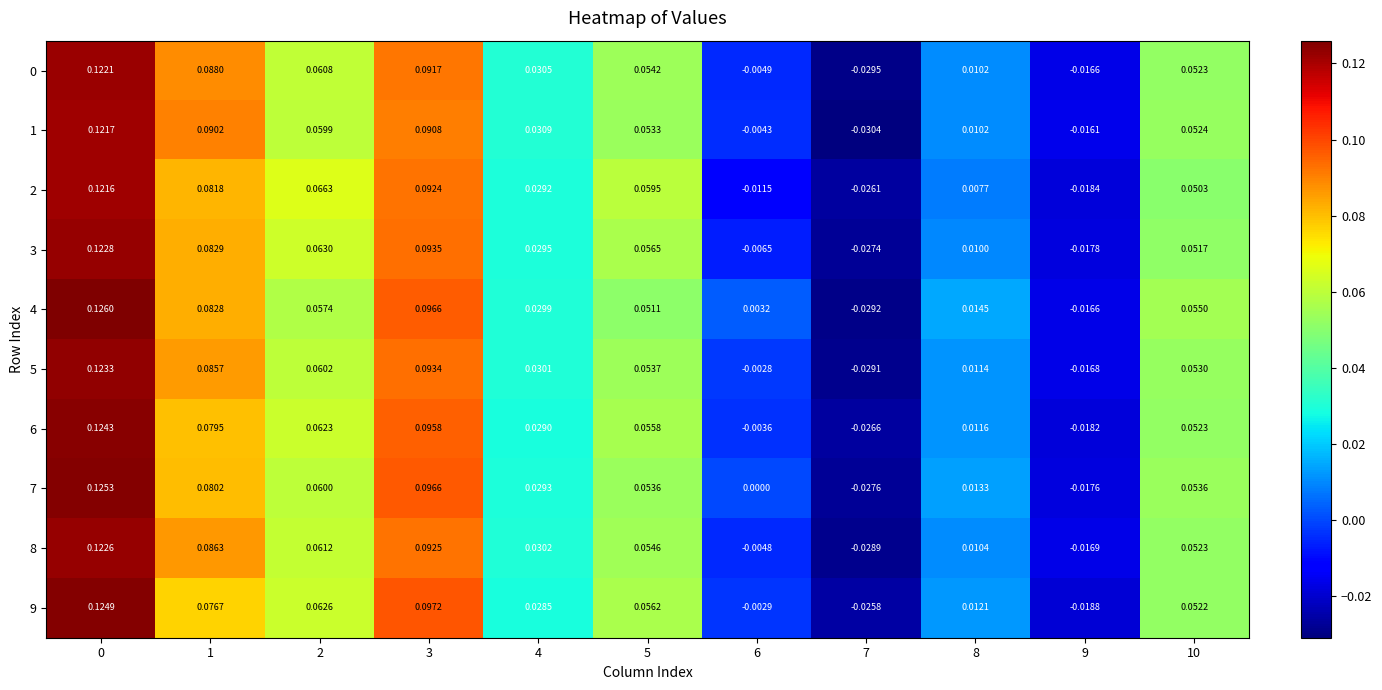

Which series has the largest total across all categories?

4